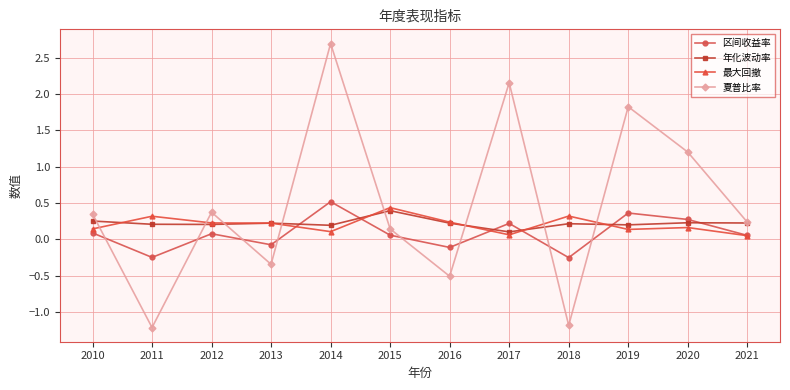

In 夏普比率, how many points are higher than both neighbors (excluding endpoints)?

4